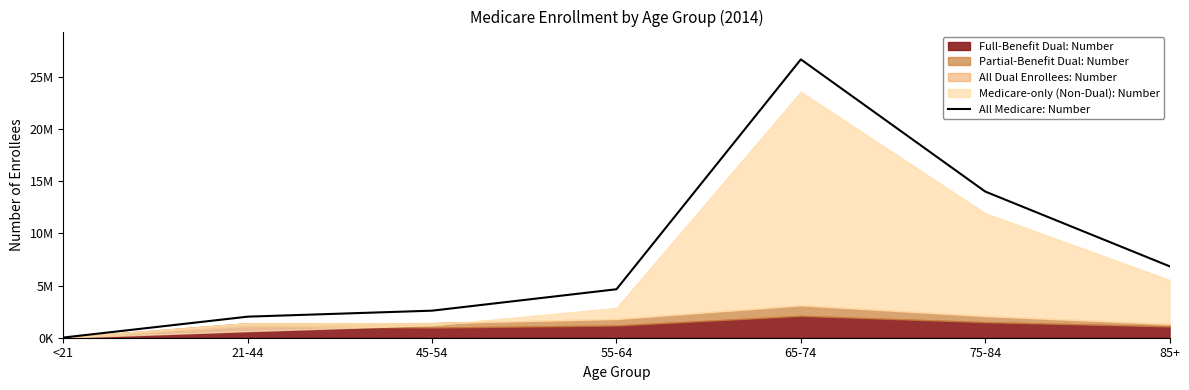

True or false: there are more than 0 points higher than both neighbors.

True